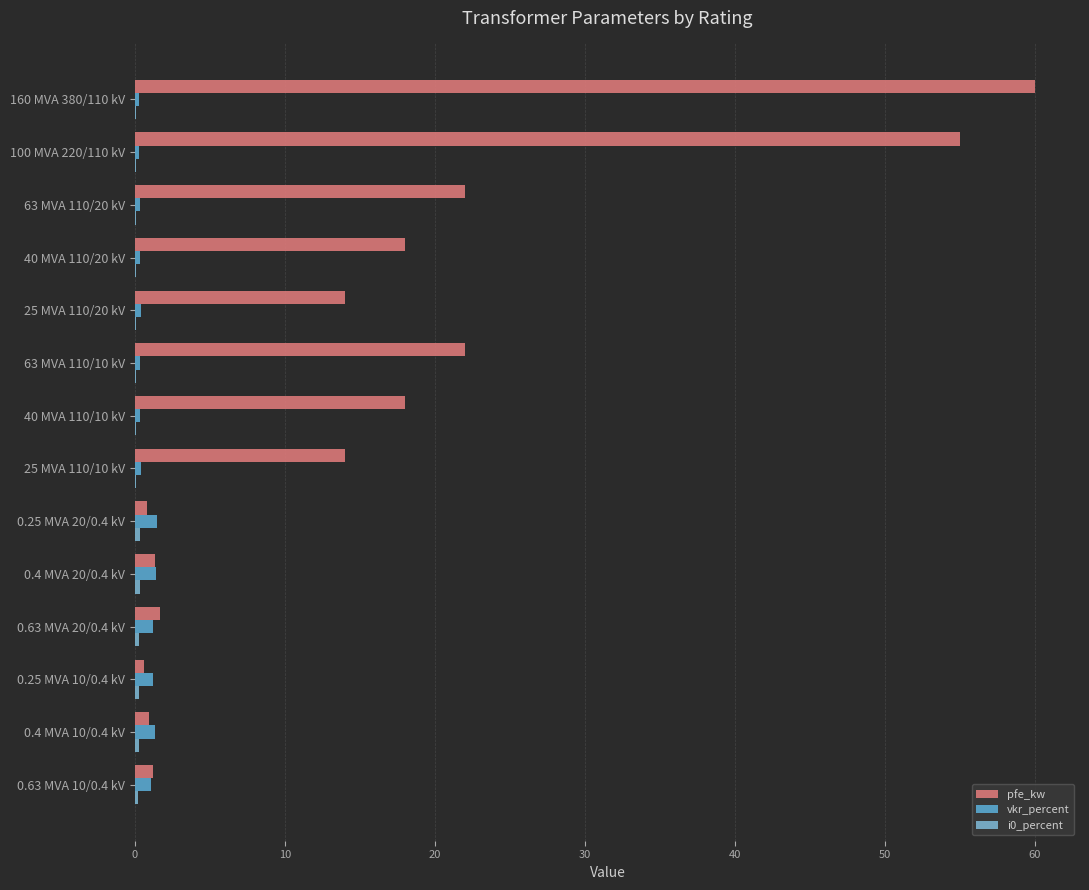

What is the difference between the maximum and minimum values in the i0_percent series?

0.3